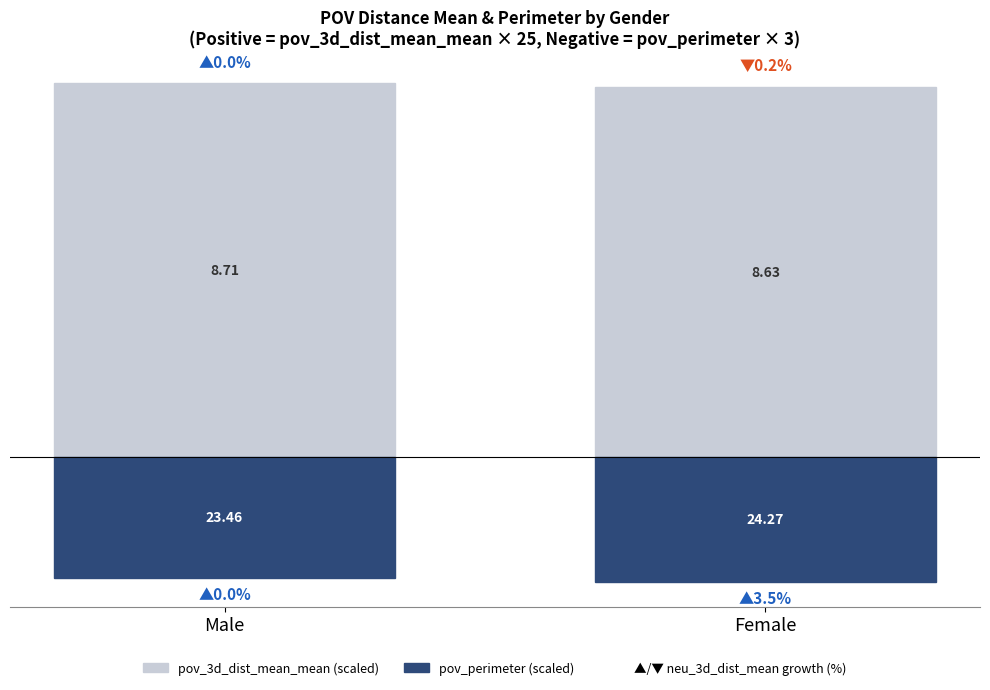

Where is pov_perimeter (scaled, neg) nearest to the value -71?

Male